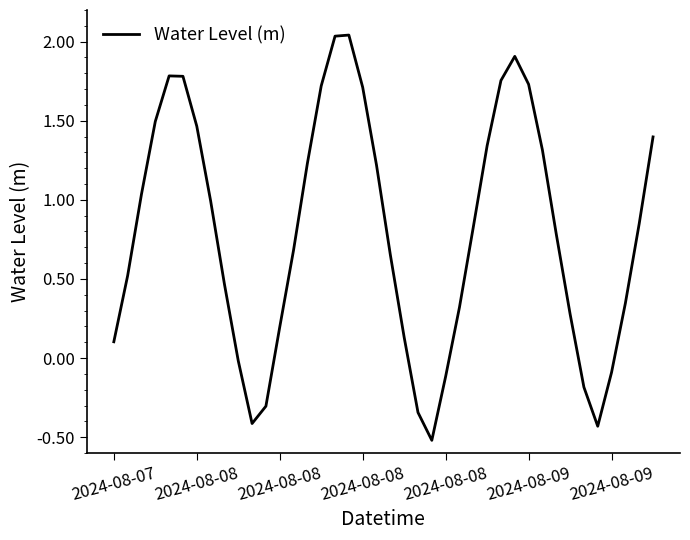

How many interior local valleys (lower than both neighbors) does the data have?

3